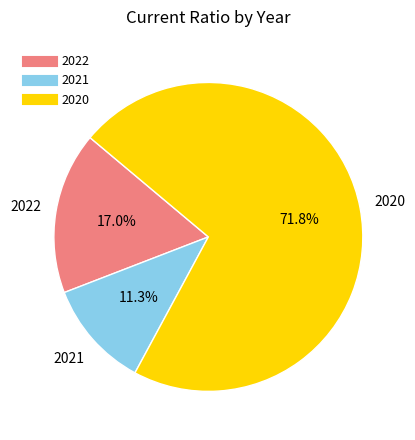

The 2022 slice represents 17% of the pie. True or false?

True